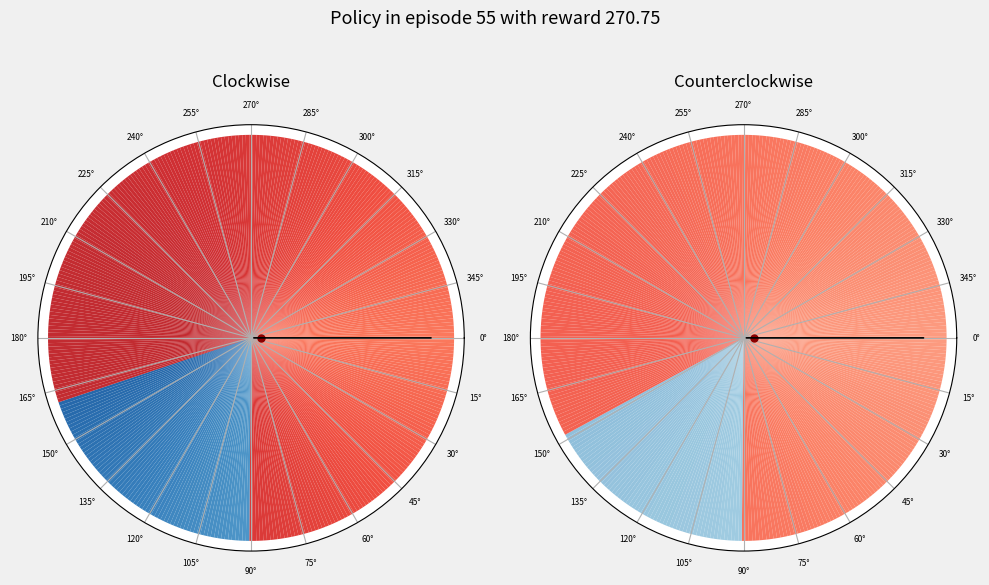

Does any single category account for the majority?

No